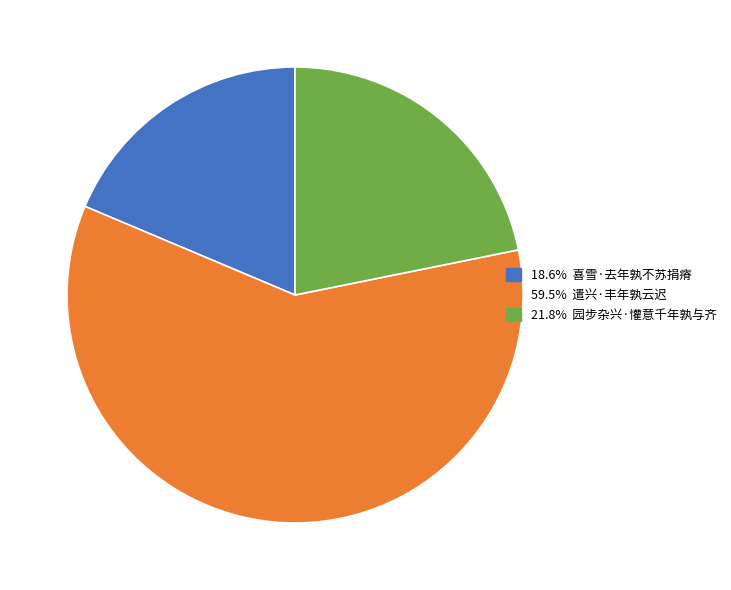

Is there any slice that represents more than half of the pie?

Yes